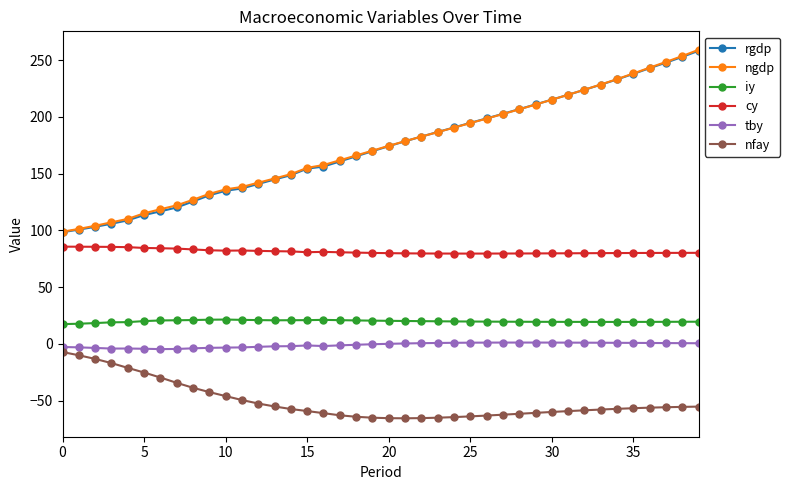

At how many categories does at least one series exceed 26?

40